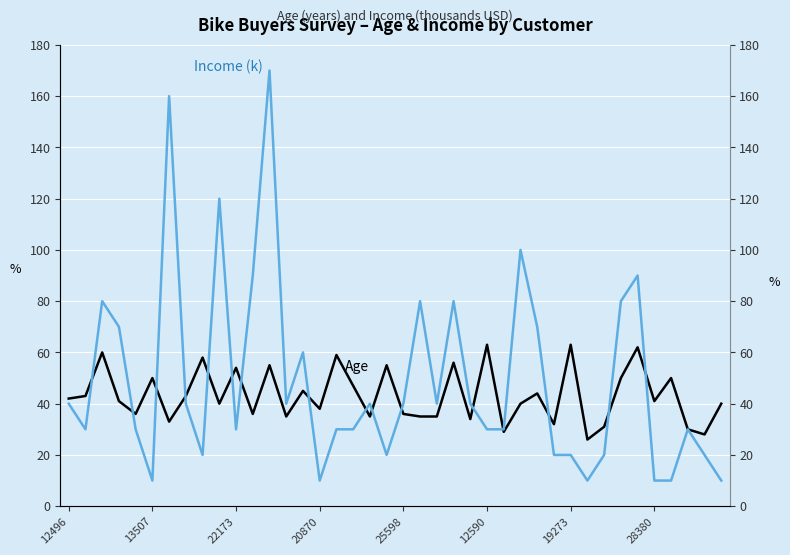

Rank the series by their average value, from highest to lowest.

Income (k), Age